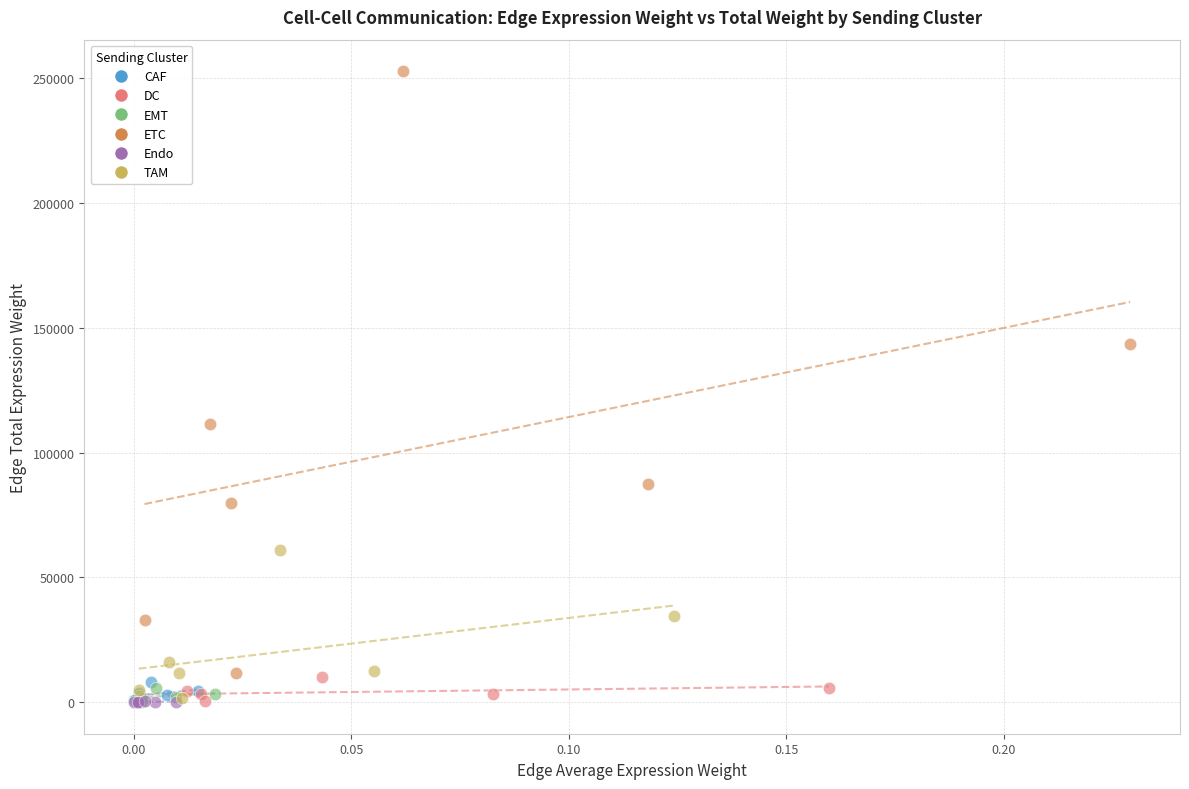

Which series has the largest Y range (max minus min)?

ETC